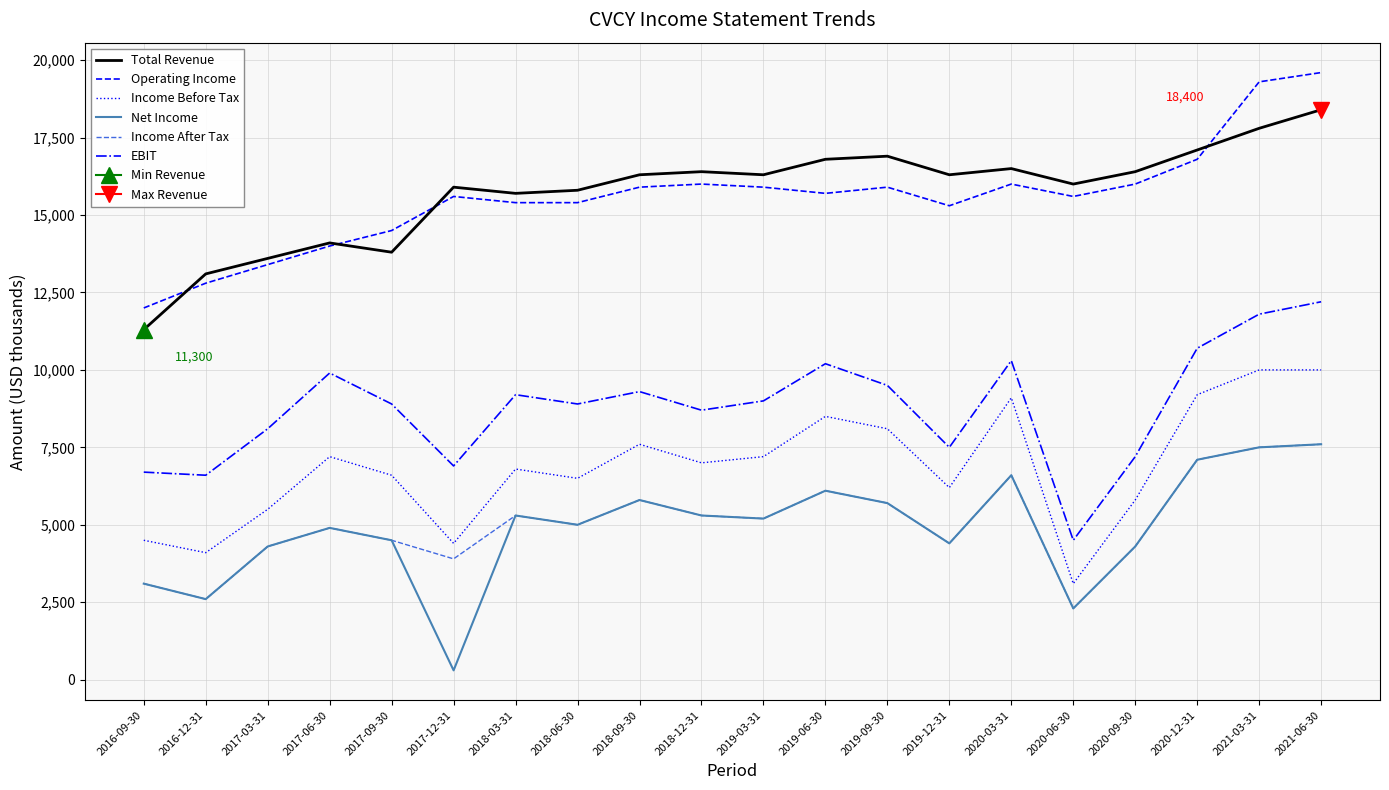

Where does the Income Before Tax series first go above 7000?

2017-06-30